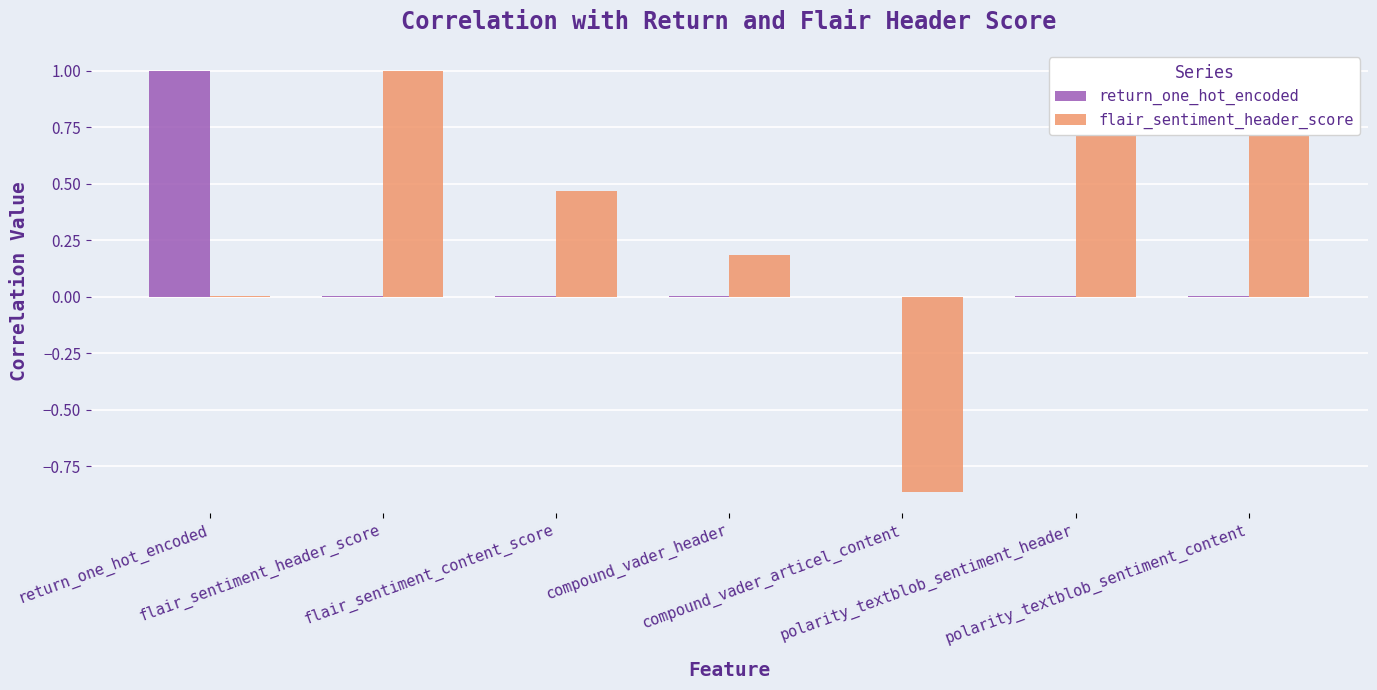

Count the number of categories in the chart.

7